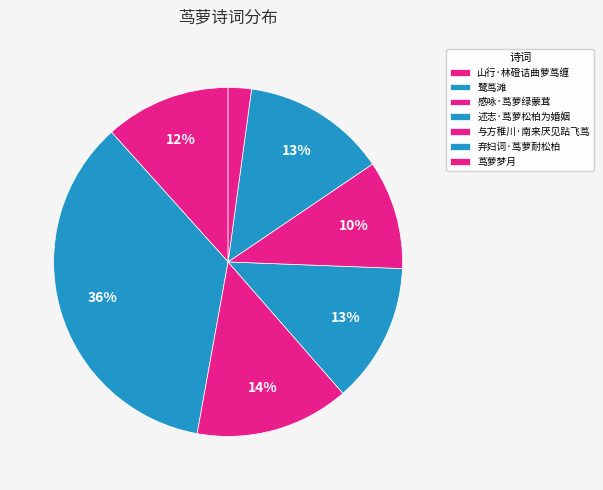

Count the number of slices in the pie.

7